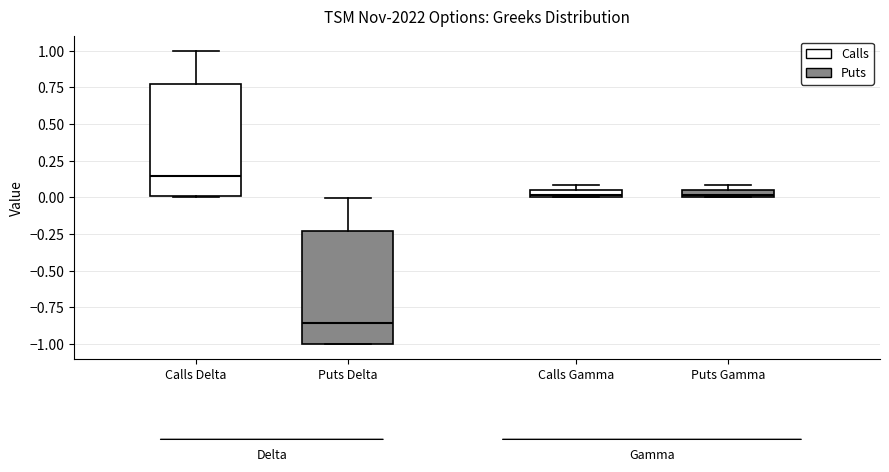

Where does the median line of the box for Calls Delta sit on the y-axis? The values are not printed on the chart, so give them approximately, as read against the axis.

0.15